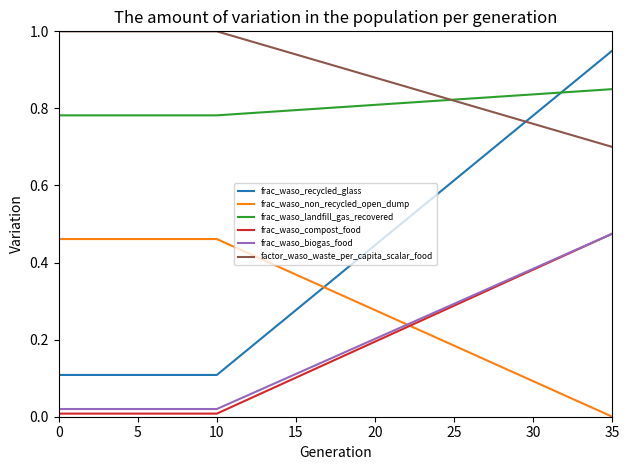

Which series has the largest total across all categories?

factor_waso_waste_per_capita_scalar_food